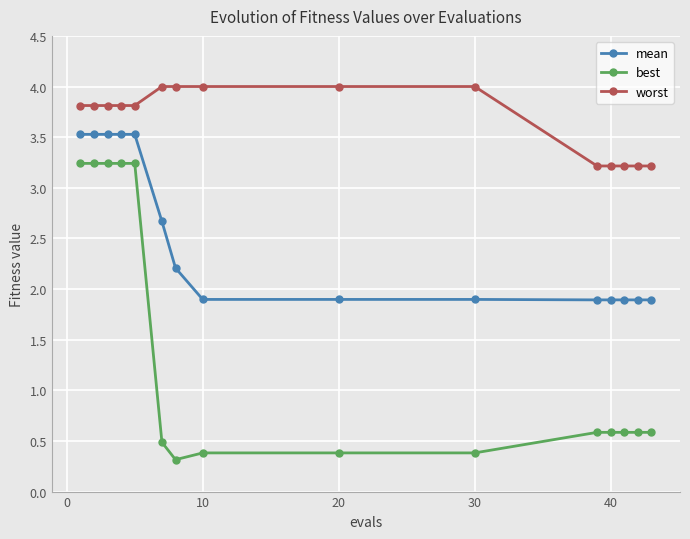

Count the mean values in the range 1 to 3.

10